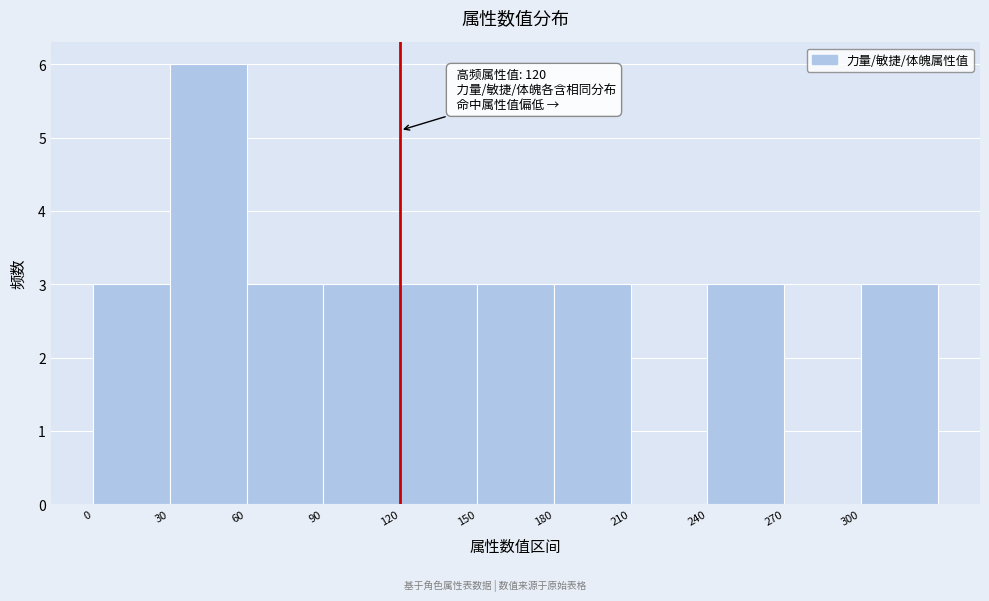

Which range on the x-axis has the tallest bar?

30 to 60